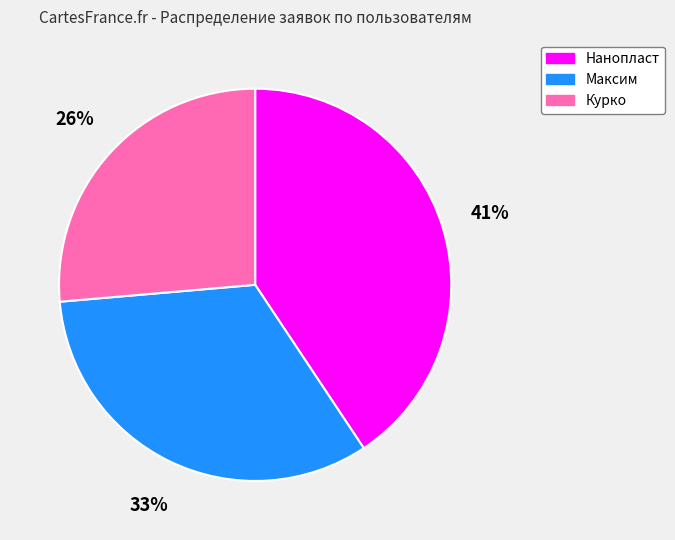

What percentage is the Курко slice, to the nearest percent?

26%